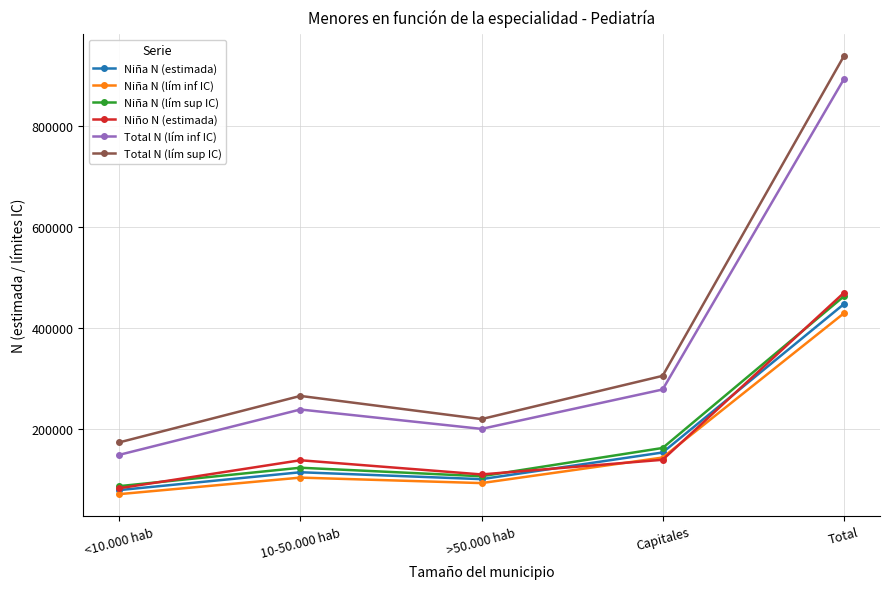

The value of Niño N (estimada) at <10.000 hab is 144073. True or false?

False